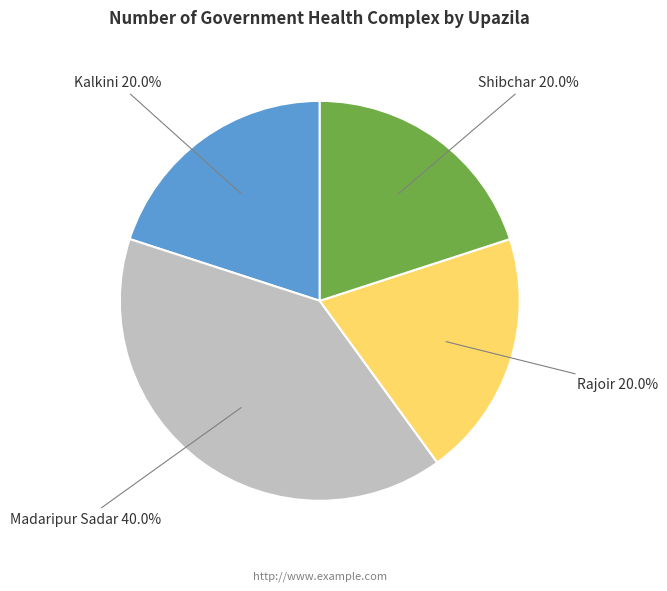

Does any single category account for the majority?

No